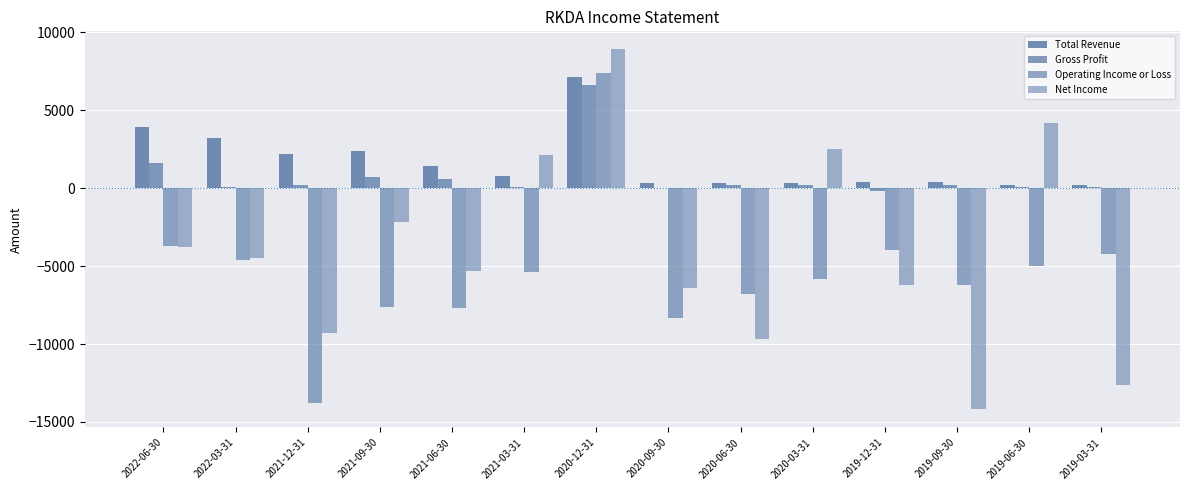

Where is Total Revenue nearest to the value 3650?

2022-06-30